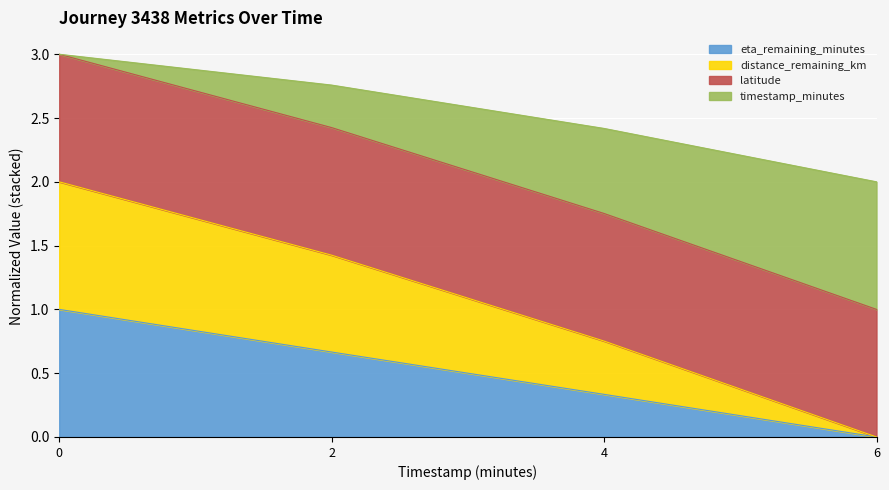

What is the maximum value for eta_remaining_minutes?

1.0